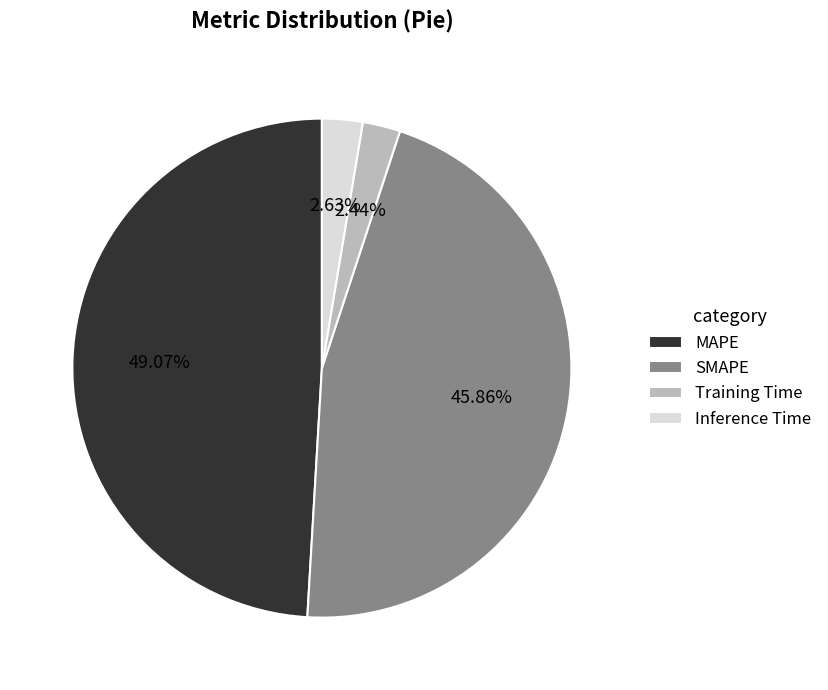

Is SMAPE the majority of the pie?

No